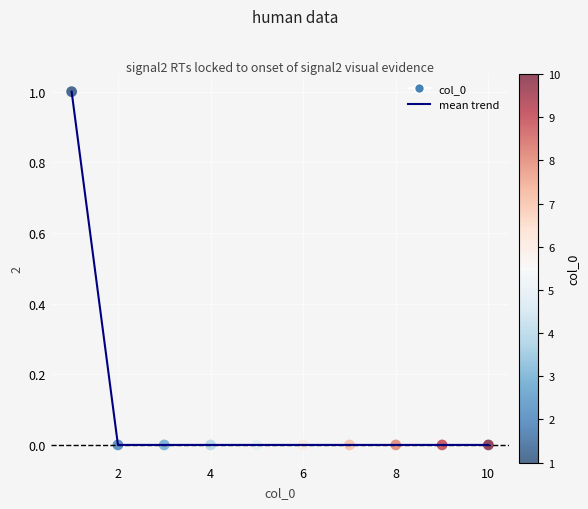

Does the chart have visible grid lines?

Yes